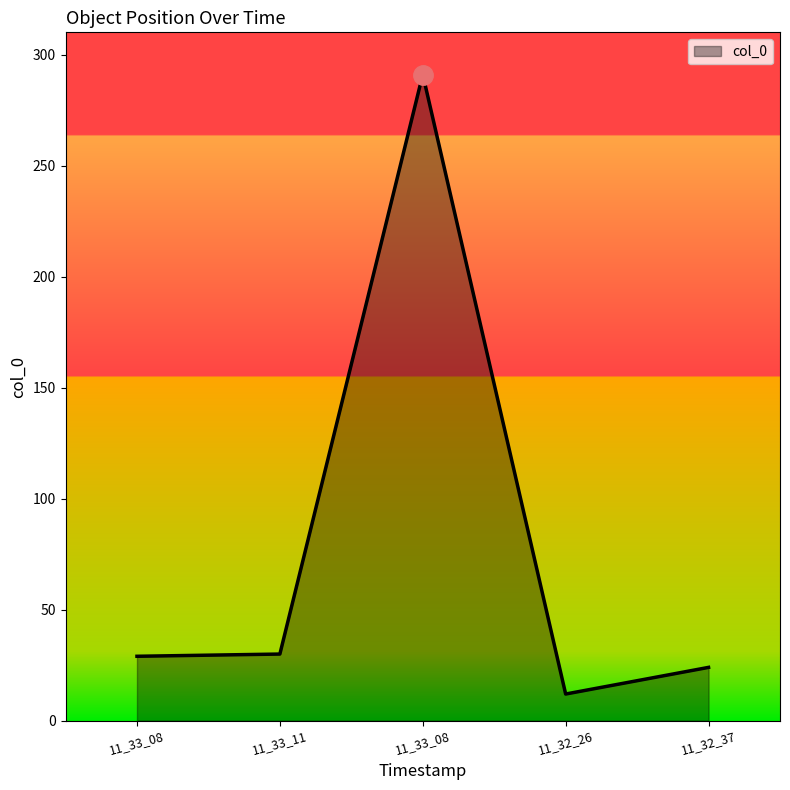

What is the value of the 2nd point from the left?

30